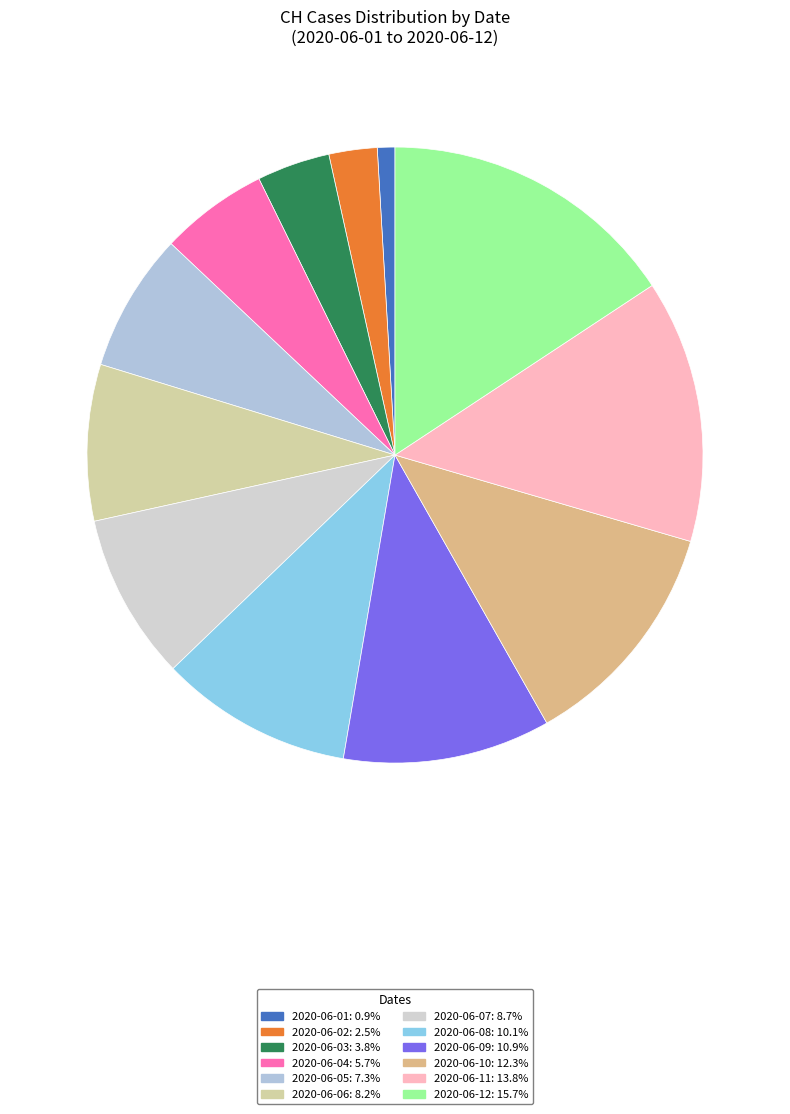

How many segments does this pie chart have?

12